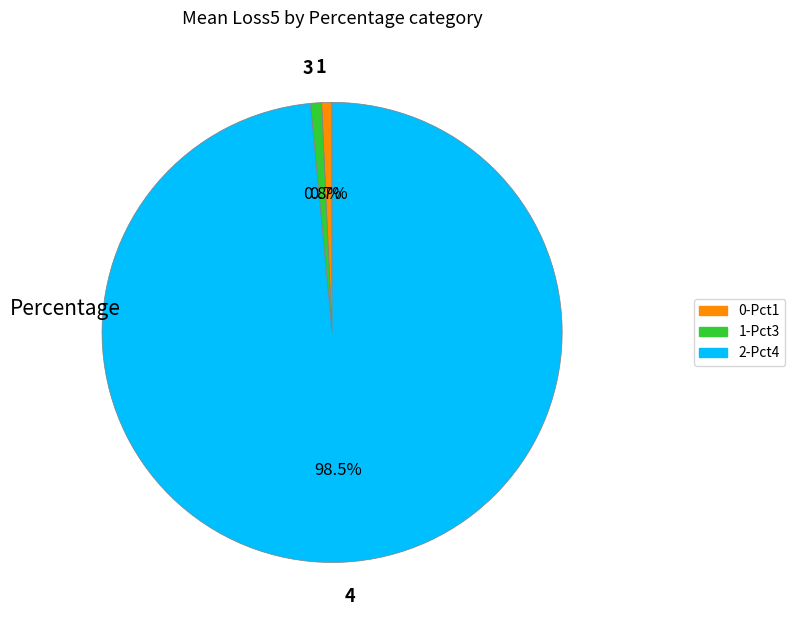

To the nearest percent, what is the difference between the largest and smallest slice percentages?

98%